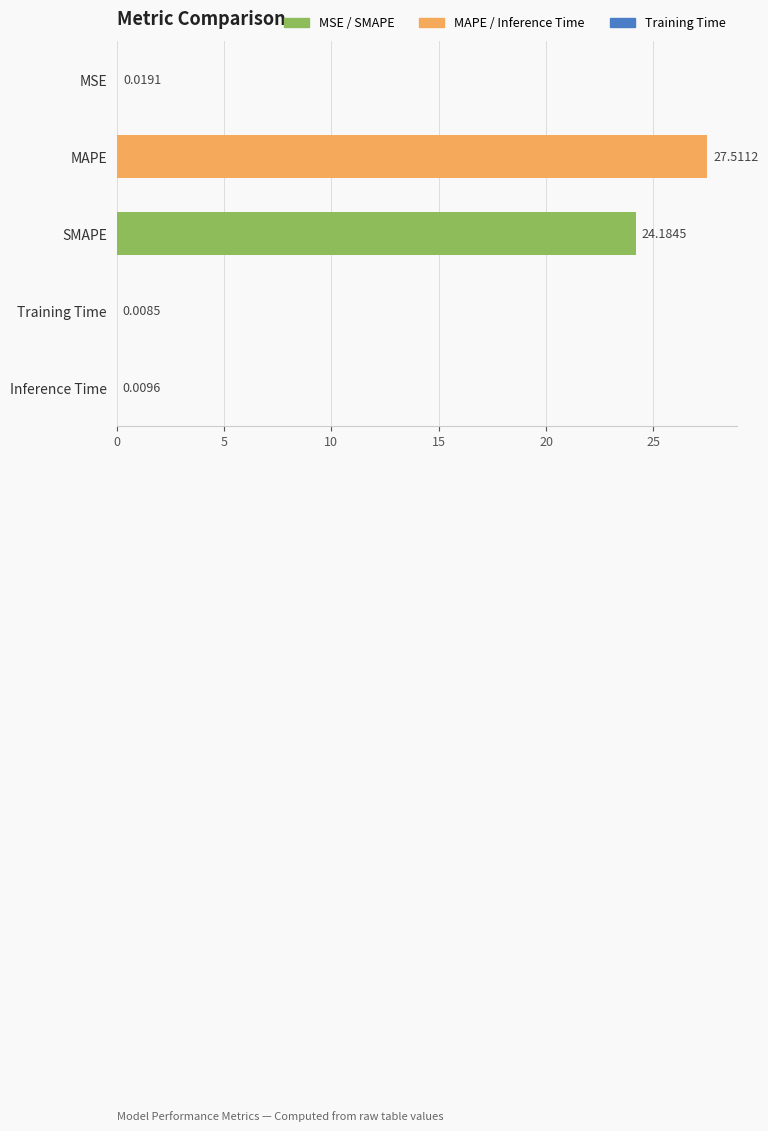

What is the ratio of the value at SMAPE to the value at MAPE?

0.9